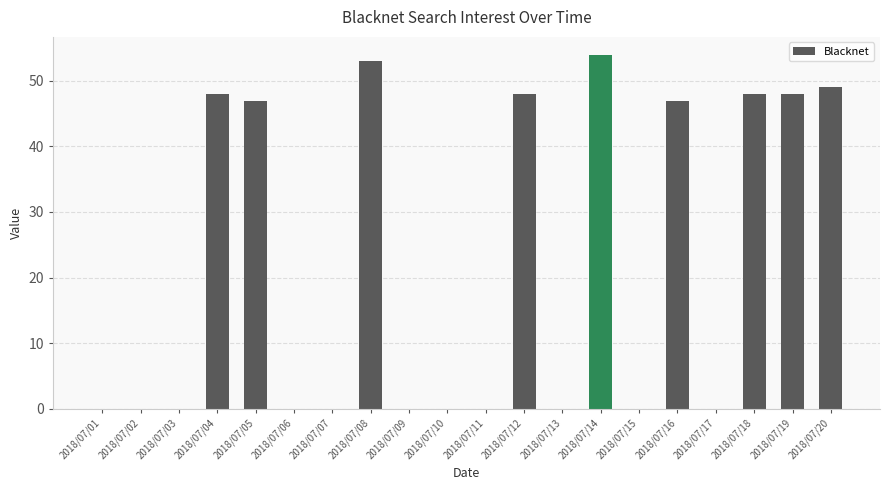

What is the average value?

22